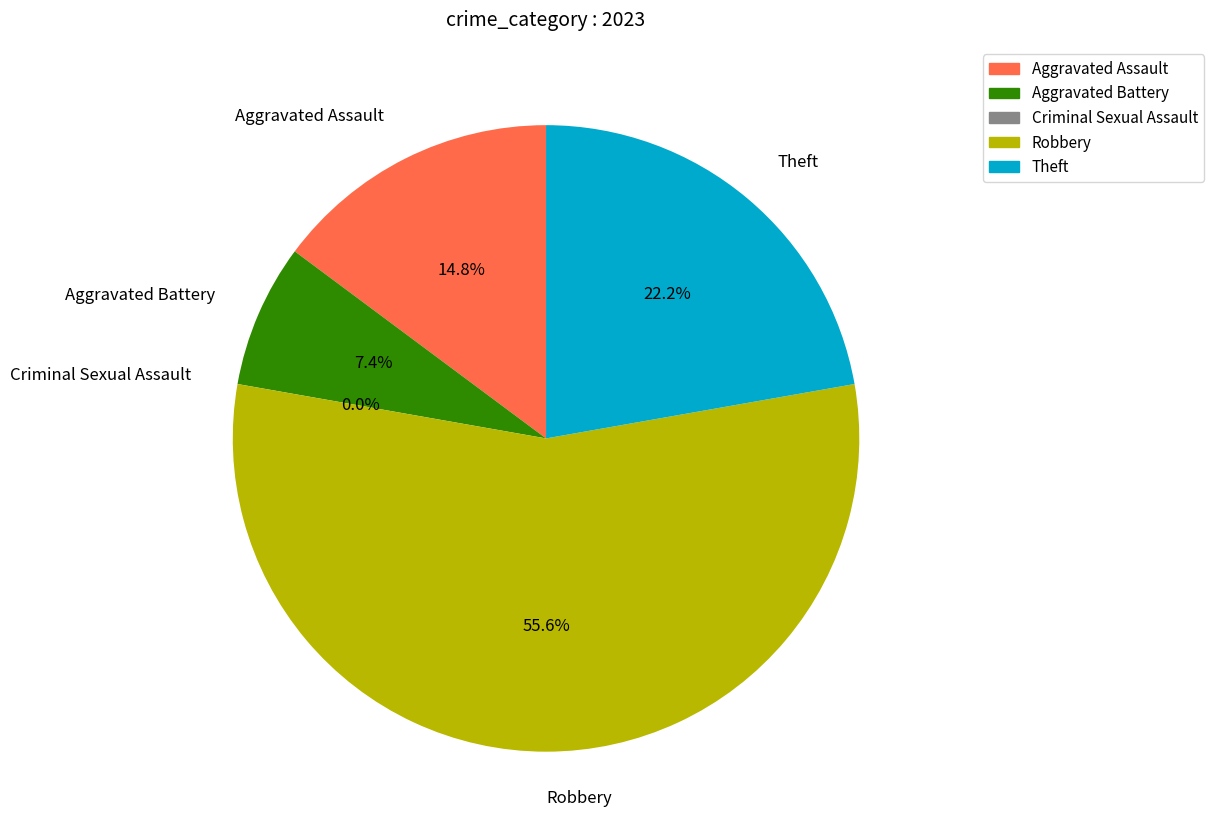

Does any single category account for the majority?

Yes